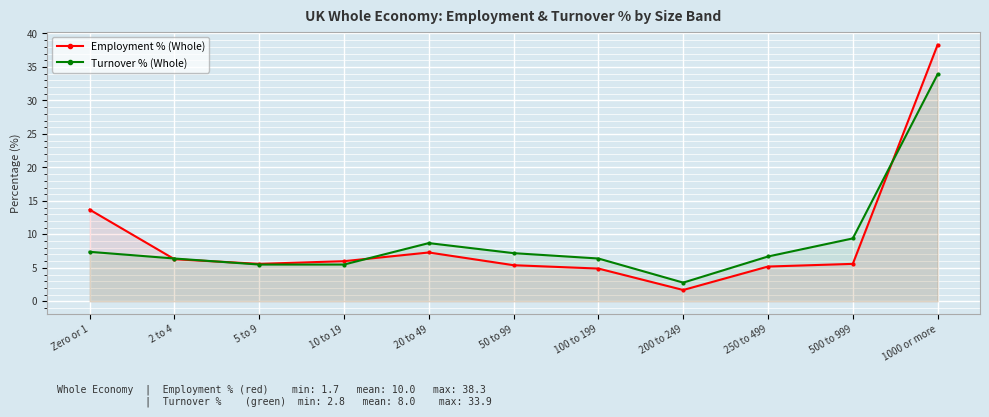

Which has a higher value, 10 to 19 or 20 to 49?

20 to 49